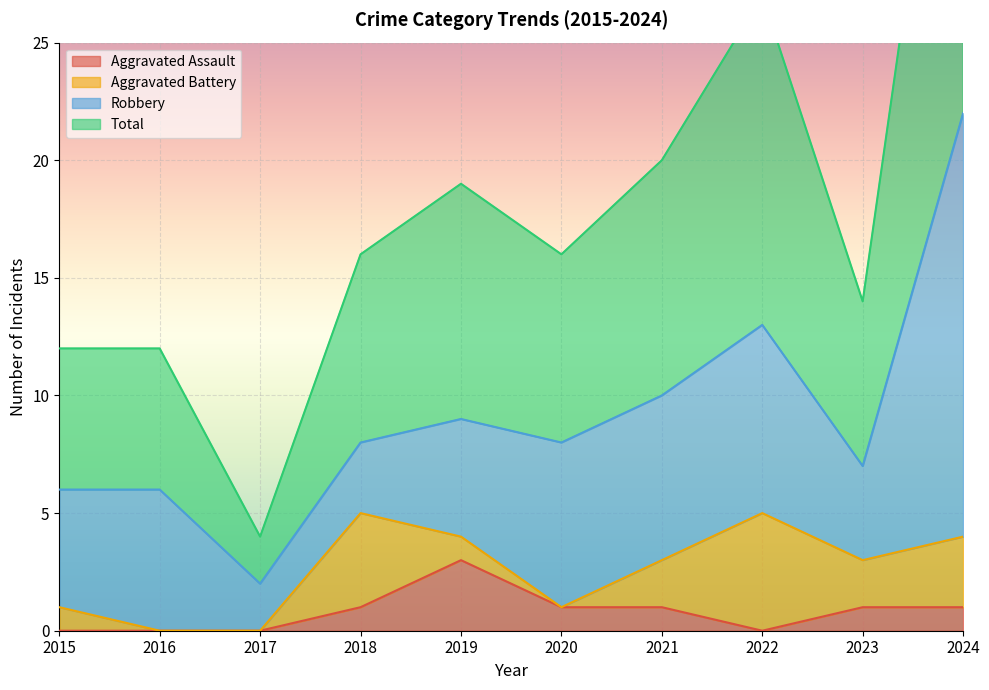

True or false: Aggravated Assault has more than 0 points higher than both neighbors.

True